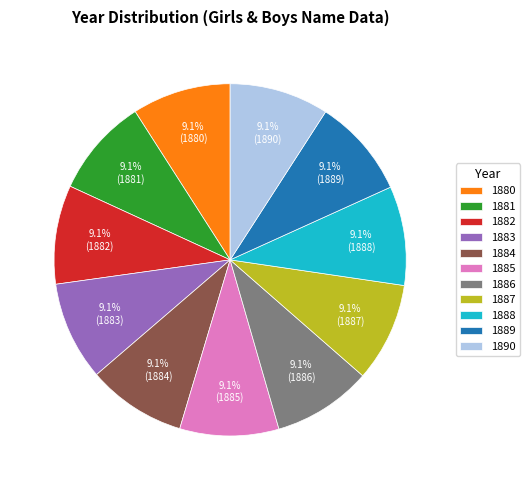

How many slices are in this pie chart?

11